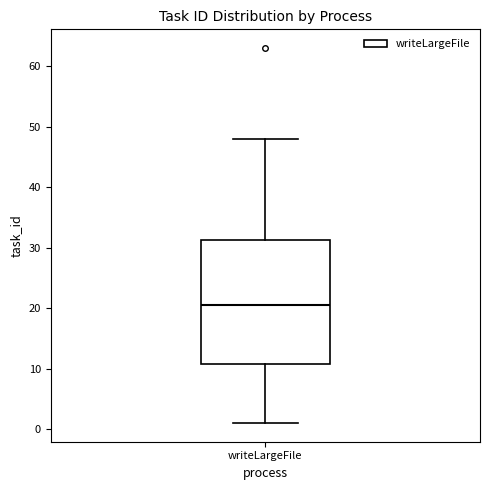

Where is the lower edge of the box for writeLargeFile on the y-axis? The values are not printed on the chart, so give them approximately, as read against the axis.

11